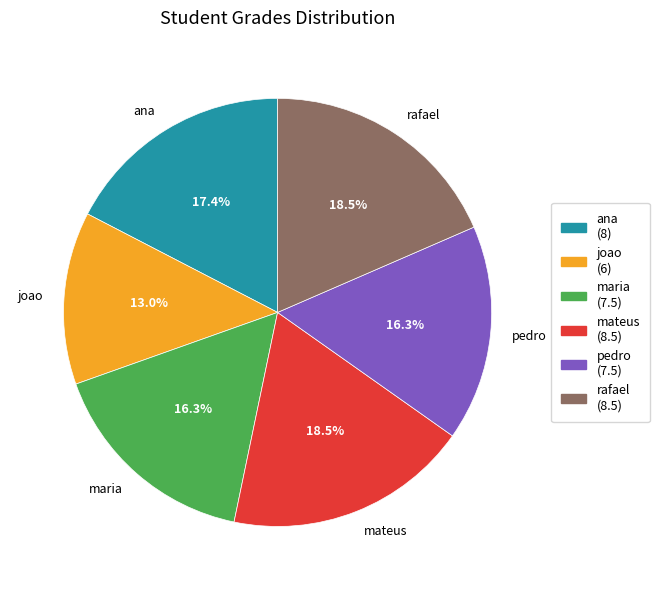

Is ana the majority of the pie?

No